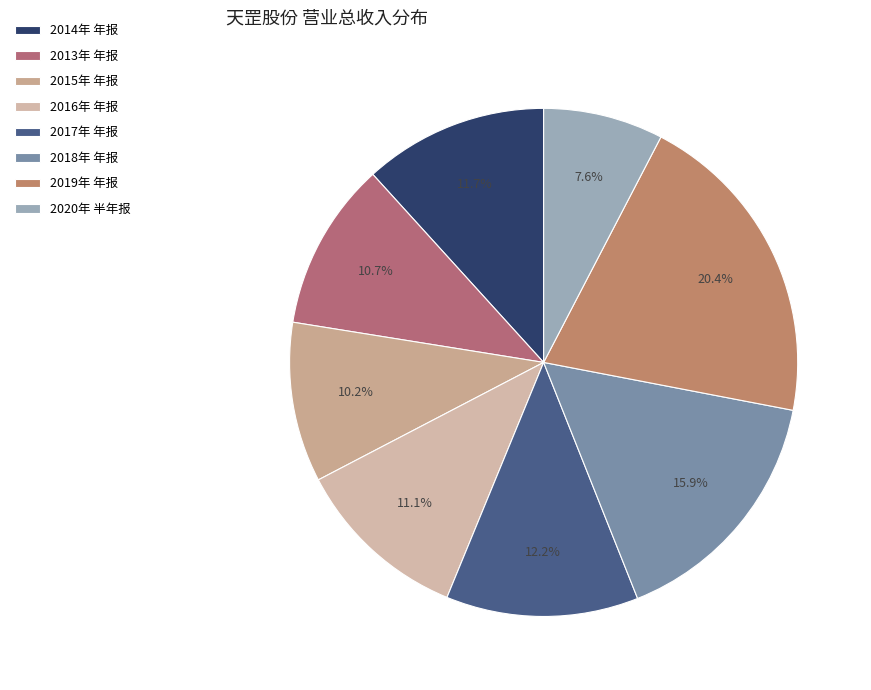

Count the number of slices in the pie.

8